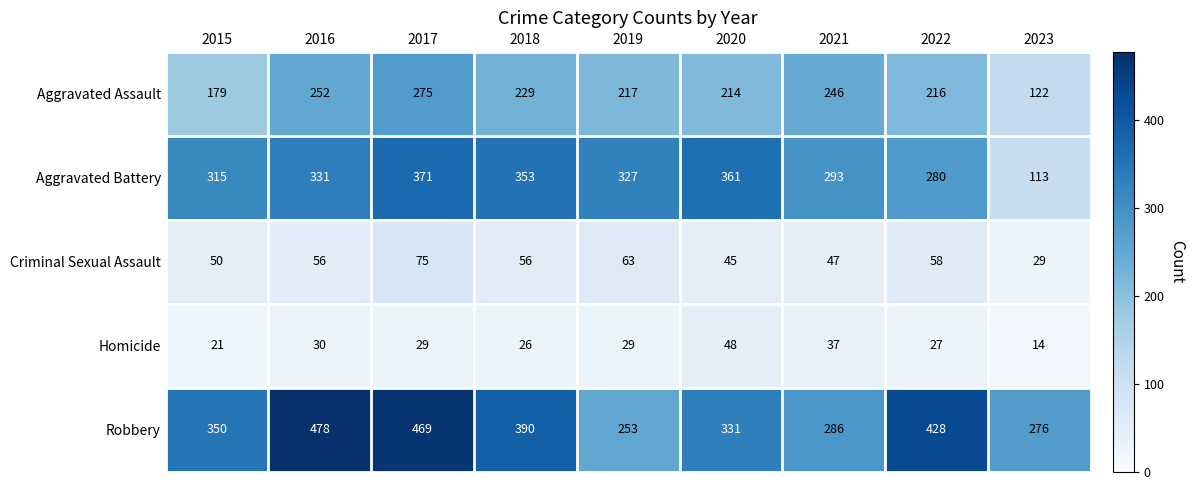

True or false: Criminal Sexual Assault has a value of 71 at 2015.

False